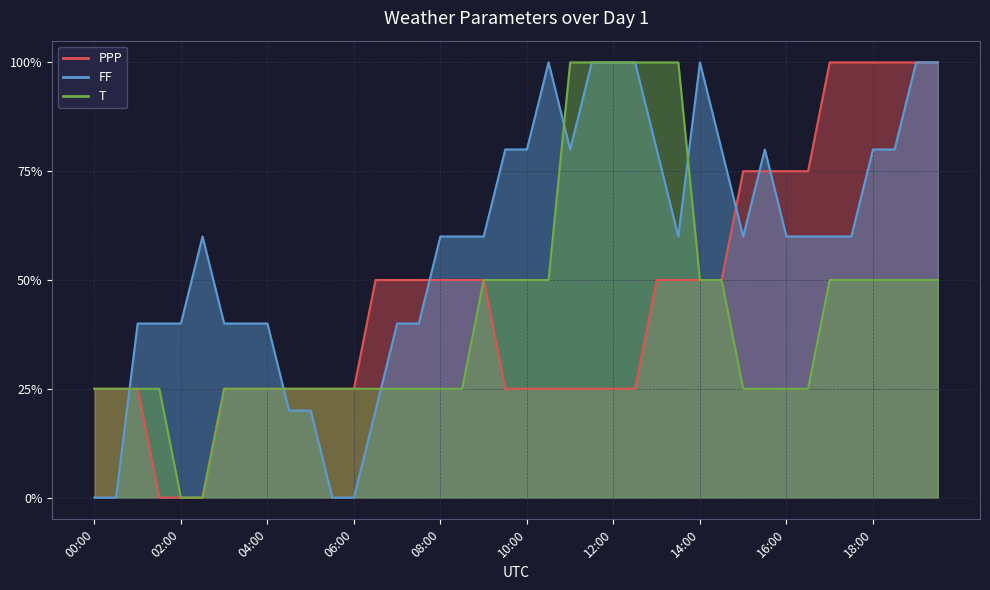

What is the difference between the highest and lowest values at 10:30?

0.7